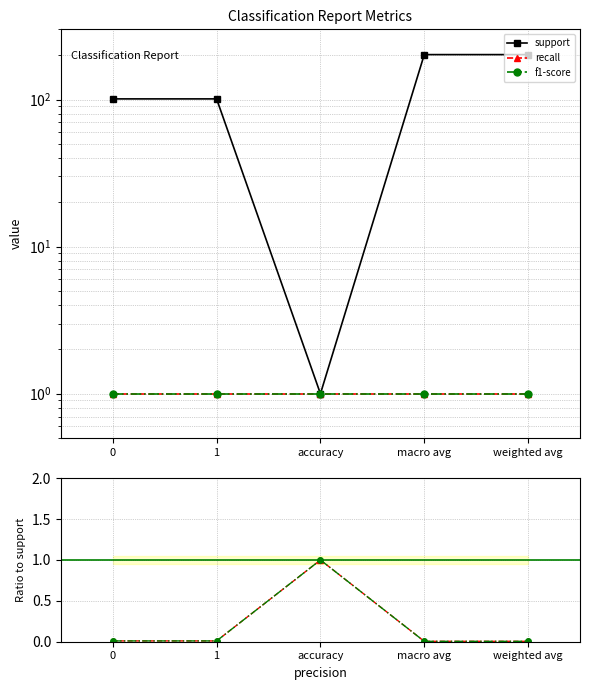

How many series are shown in this chart?

3